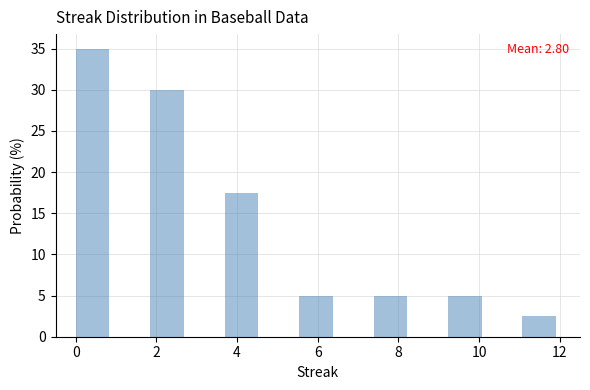

Over which range of the x-axis is the bar tallest?

0.0 to 1.0